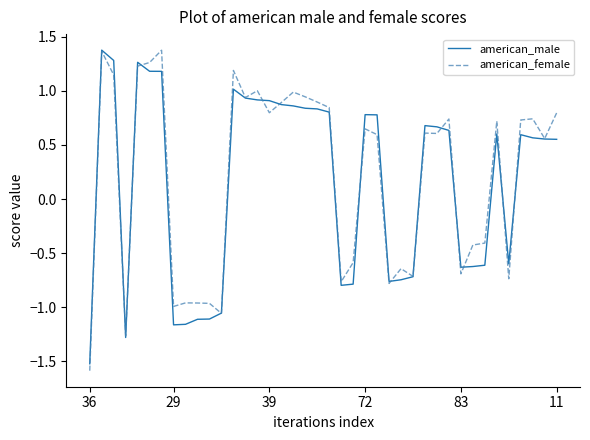

Which series has the largest range (max minus min)?

american_female